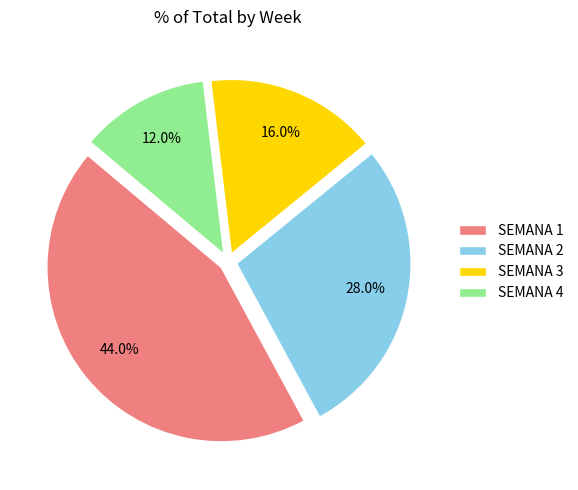

Approximately how many times larger is the value at SEMANA 4 compared to SEMANA 2?

0.4